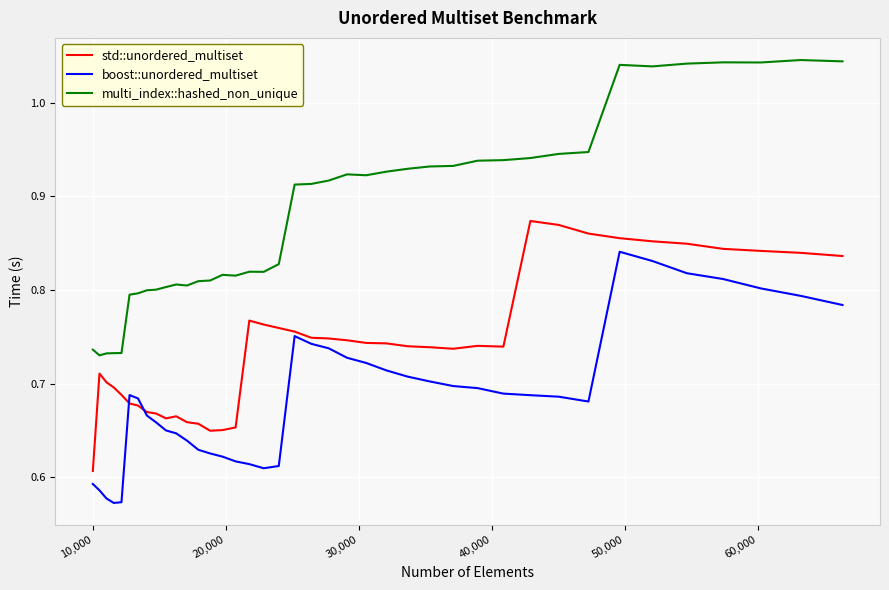

True or false: std::unordered_multiset and multi_index::hashed_non_unique intersect in this chart.

False